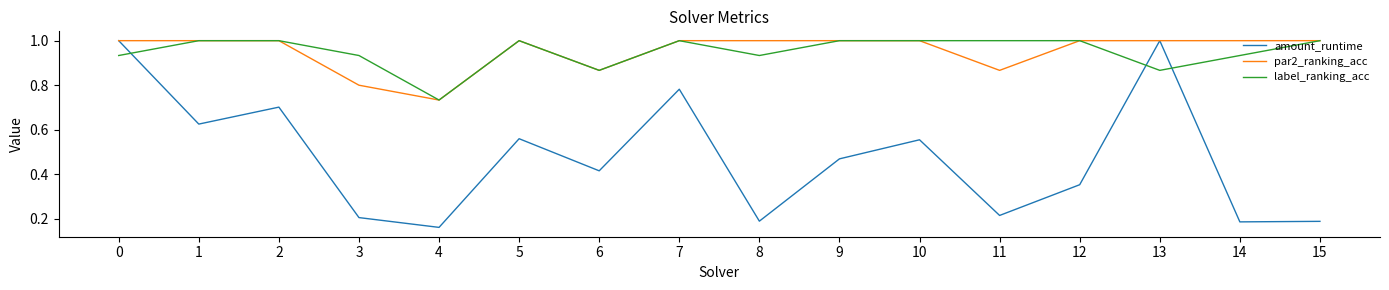

How many lines are shown in the chart?

3